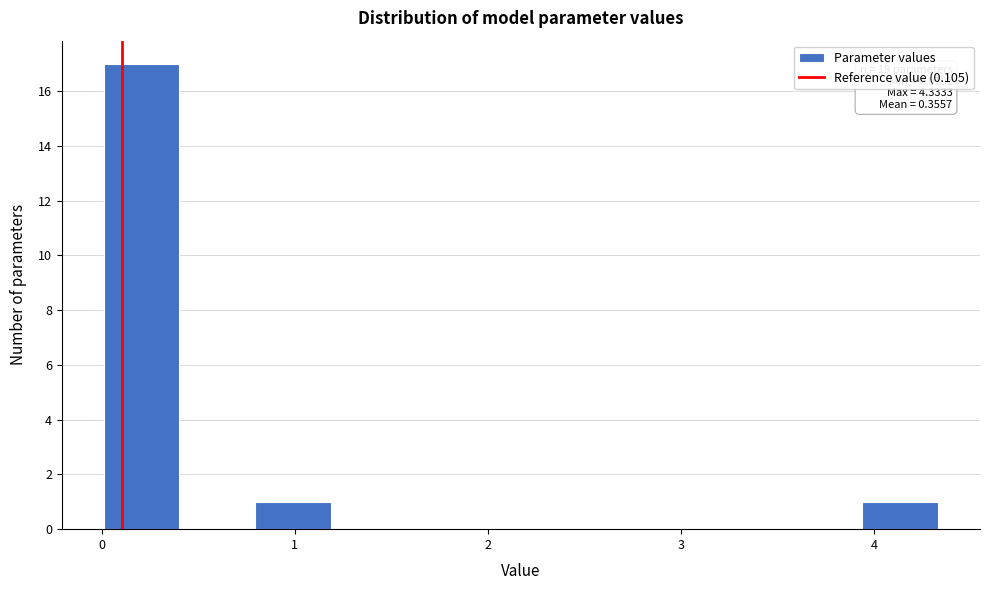

Around what value on the x-axis is the tallest bar? Give the approximate position of its centre, as read against the axis.

0.2